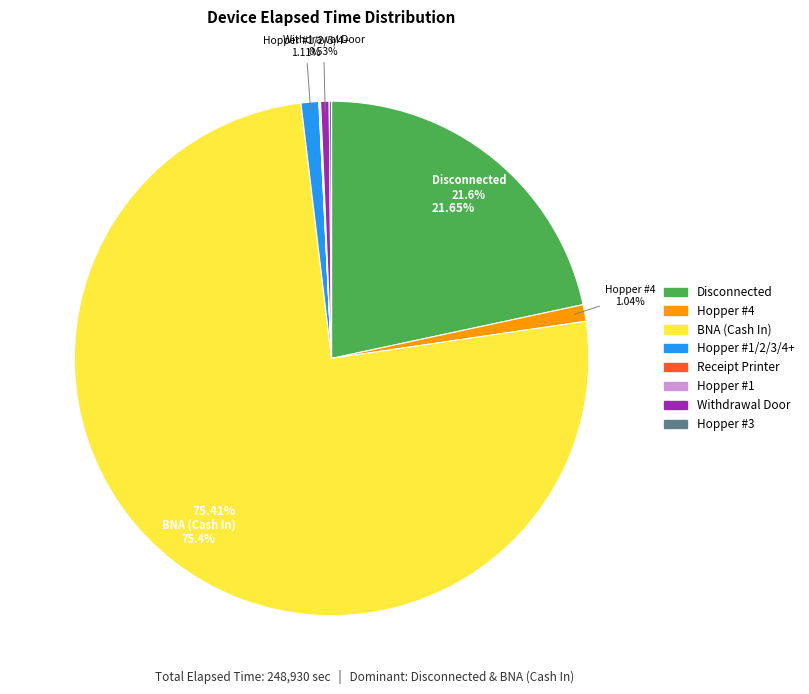

What percentage is the Disconnected slice, to the nearest percent?

22%